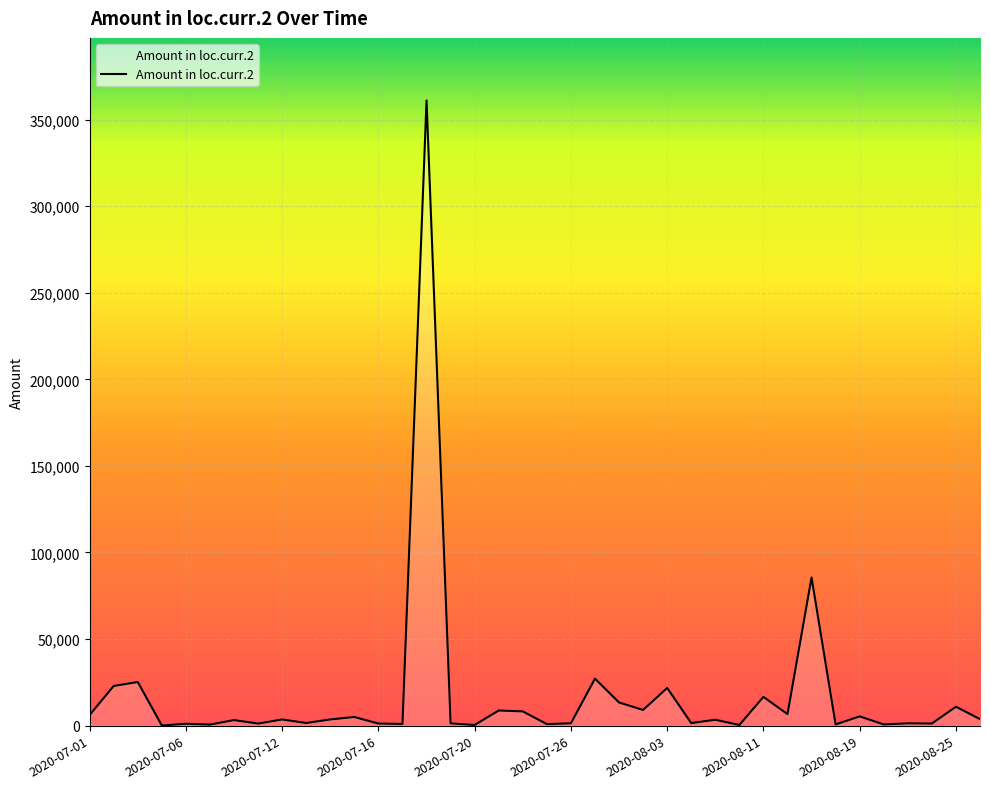

What is the difference between the maximum and minimum values?

361011.3